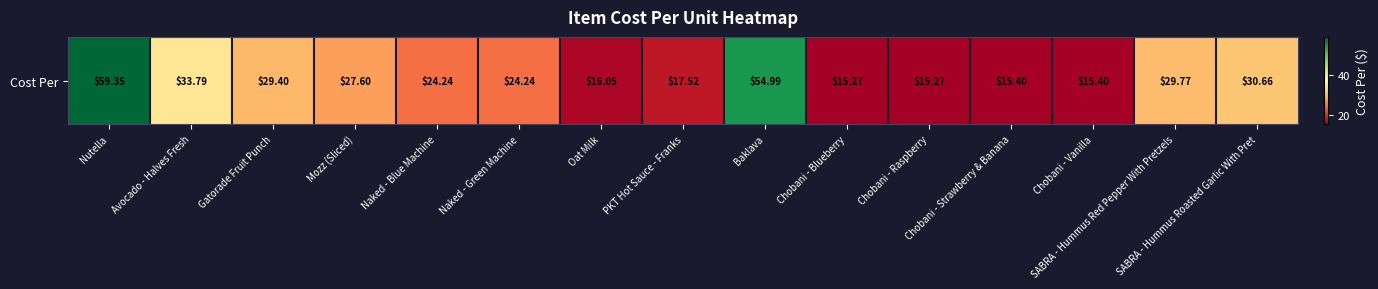

Reading right to left, transcribe all the data shown in this chart.

SABRA - Hummus Roasted Garlic With Pret=30.7	SABRA - Hummus Red Pepper With Pretzels=29.8	Chobani - Vanilla=15.4	Chobani - Strawberry & Banana=15.4	Chobani - Raspberry=15.3	Chobani - Blueberry=15.3	Baklava=55.0	PKT Hot Sauce - Franks=17.5	Oat Milk=16.1	Naked - Green Machine=24.2	Naked - Blue Machine=24.2	Mozz (Sliced)=27.6	Gatorade Fruit Punch=29.4	Avocado - Halves Fresh=33.8	Nutella=59.4